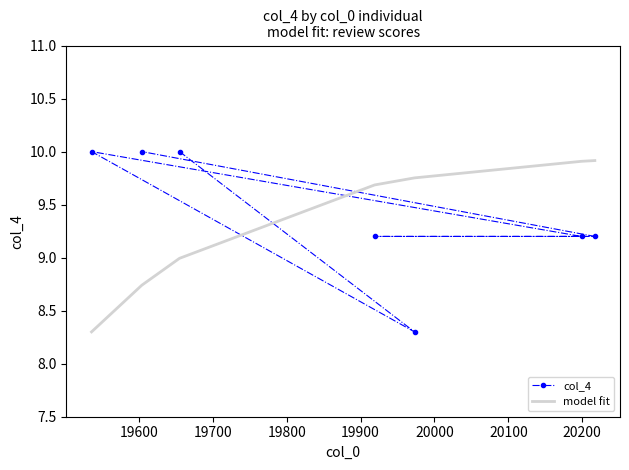

In col_4, how many points are lower than both neighbors (excluding endpoints)?

1